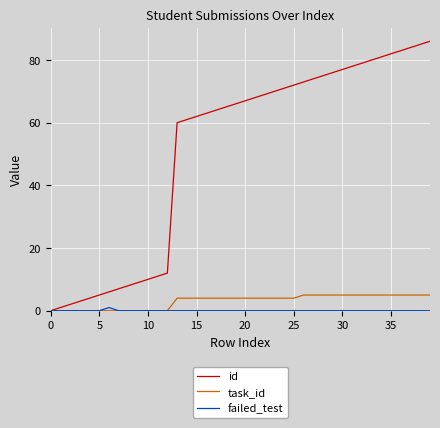

Which series has the largest total across all categories?

id